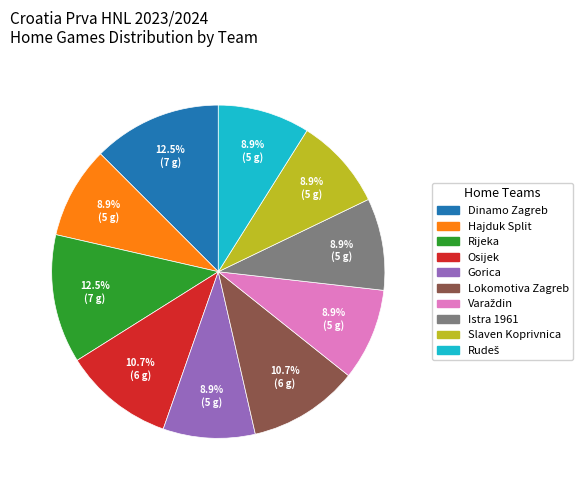

Does Lokomotiva Zagreb account for over 50% of the chart?

No